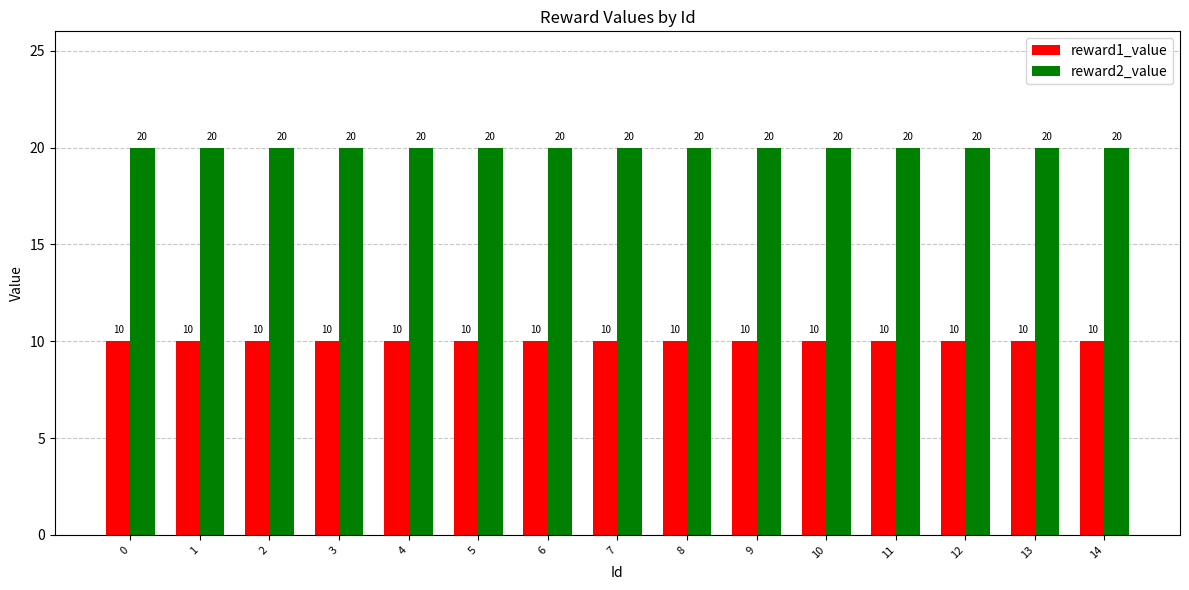

Reading right to left, transcribe all the data shown in this chart.

reward1_value: 10	10	10	10	10	10	10	10	10	10	10	10	10	10	10
reward2_value: 20	20	20	20	20	20	20	20	20	20	20	20	20	20	20